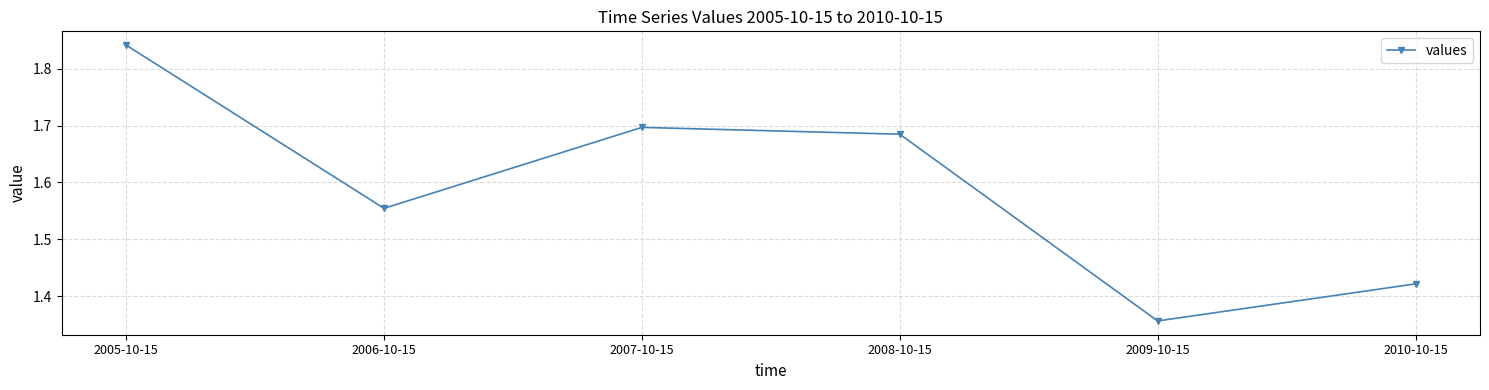

List the labels in order of value, largest first.

2005-10-15, 2007-10-15, 2008-10-15, 2006-10-15, 2010-10-15, 2009-10-15